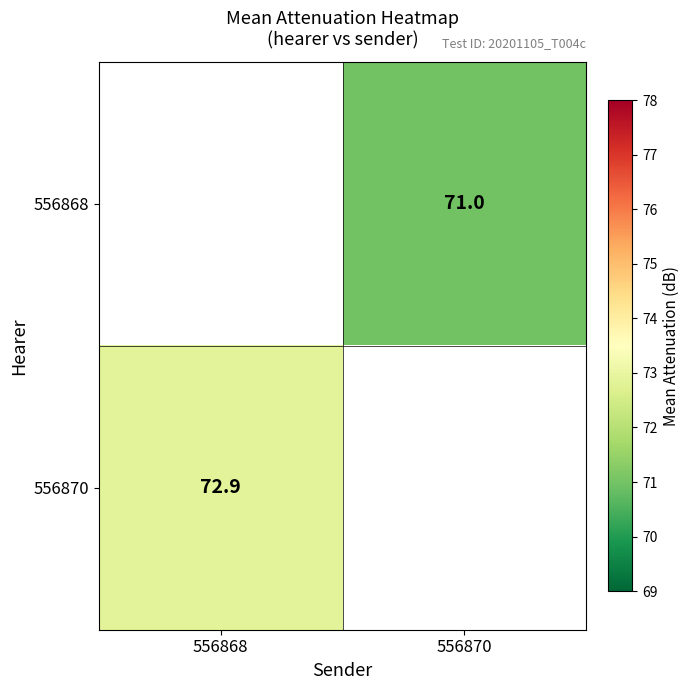

True or false: 556870 has a value of 72.9 at 556868.

True